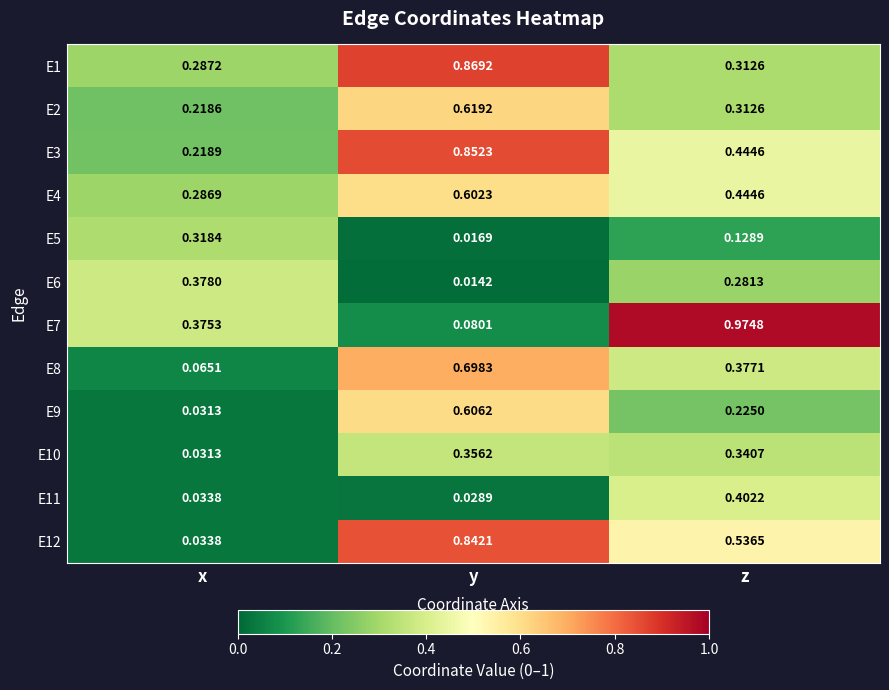

How many E1 values are between 0 and 1?

3